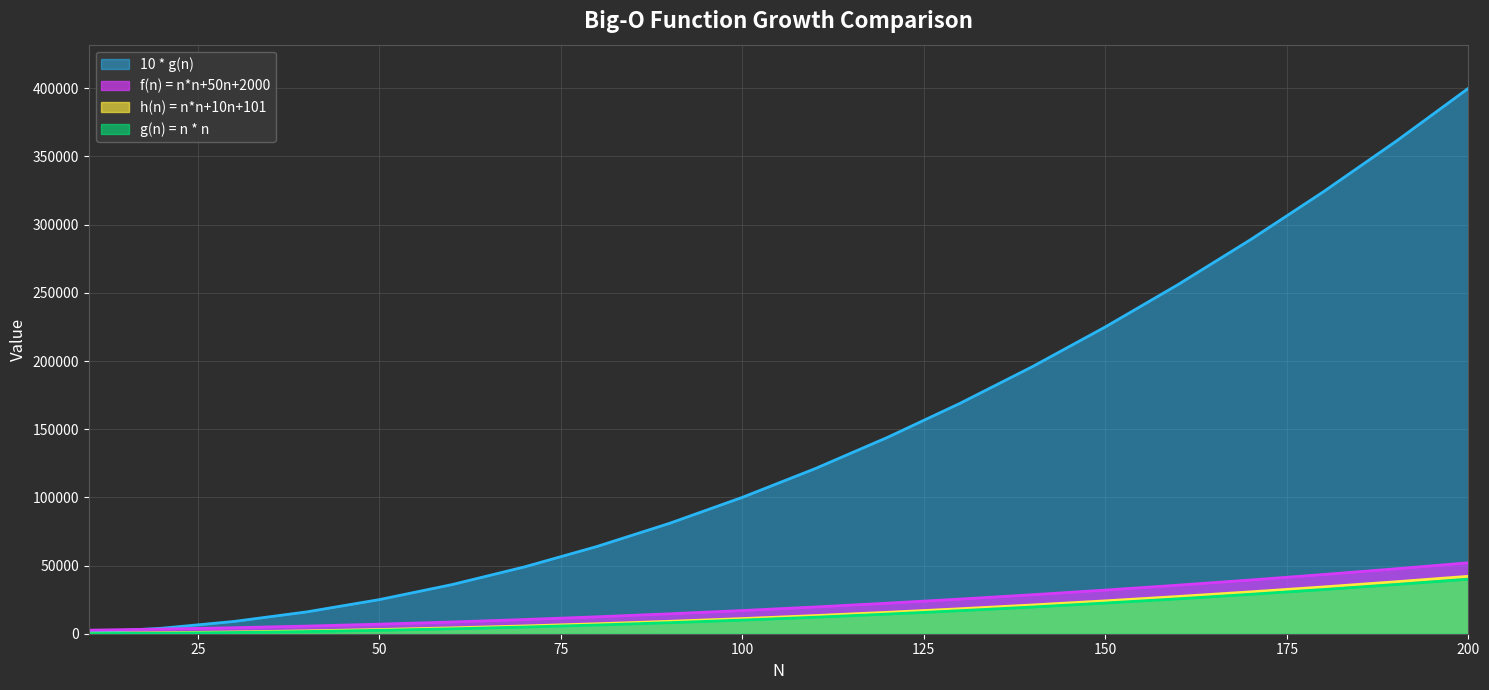

Which series has the largest total across all categories?

10 * g(n)